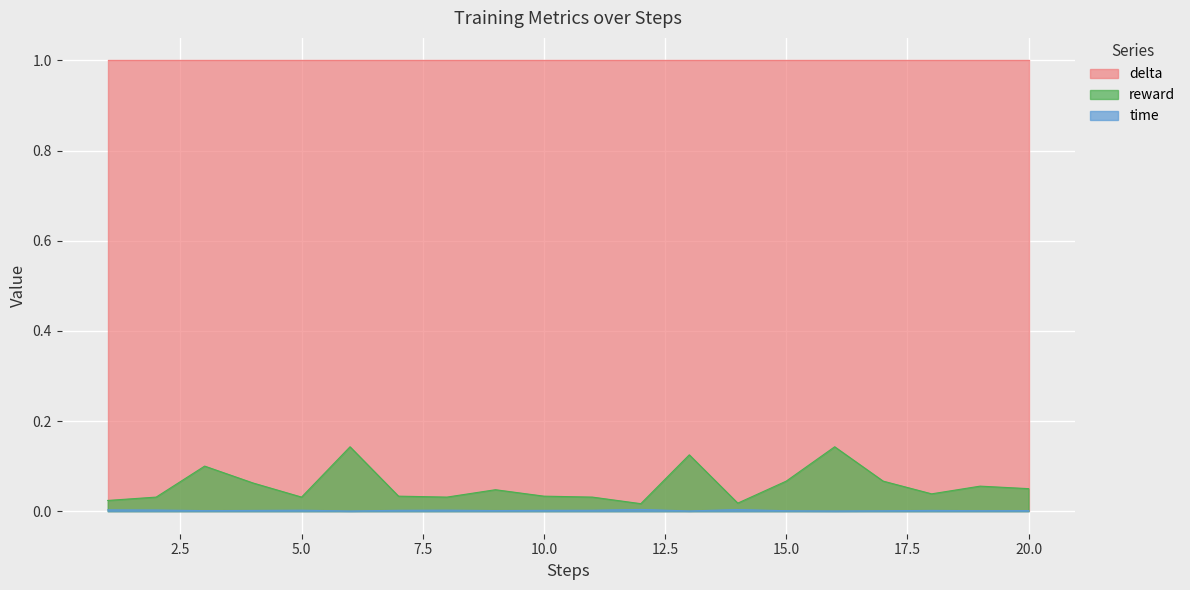

Does the chart display data point markers on the line(s)?

No